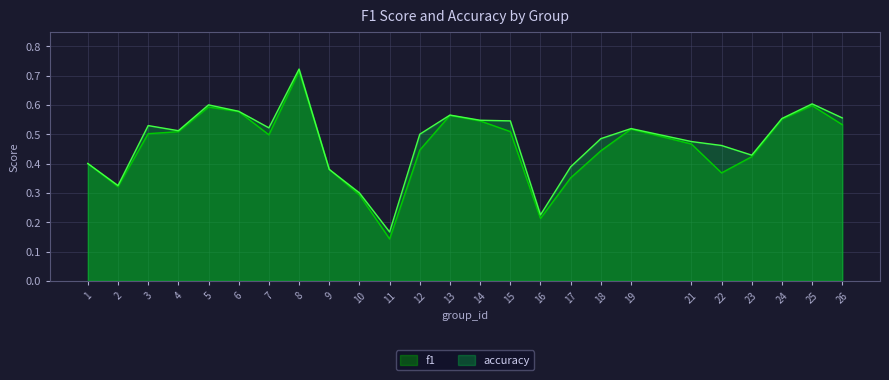

What is the value of the accuracy point at the 19th from the left?

0.5